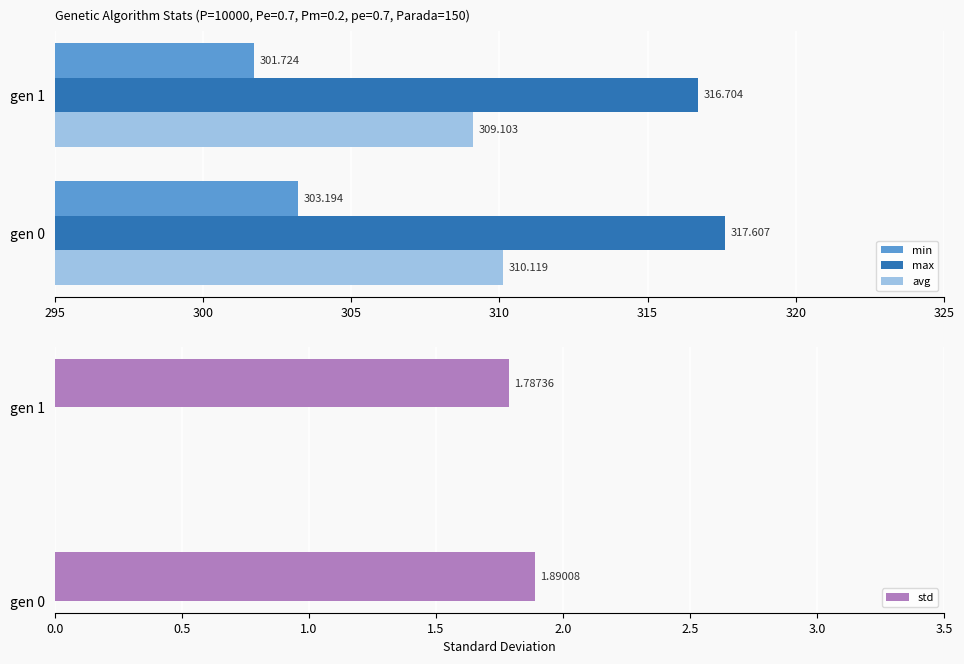

What is the value of the avg bar at the 1st from the left?

310.1